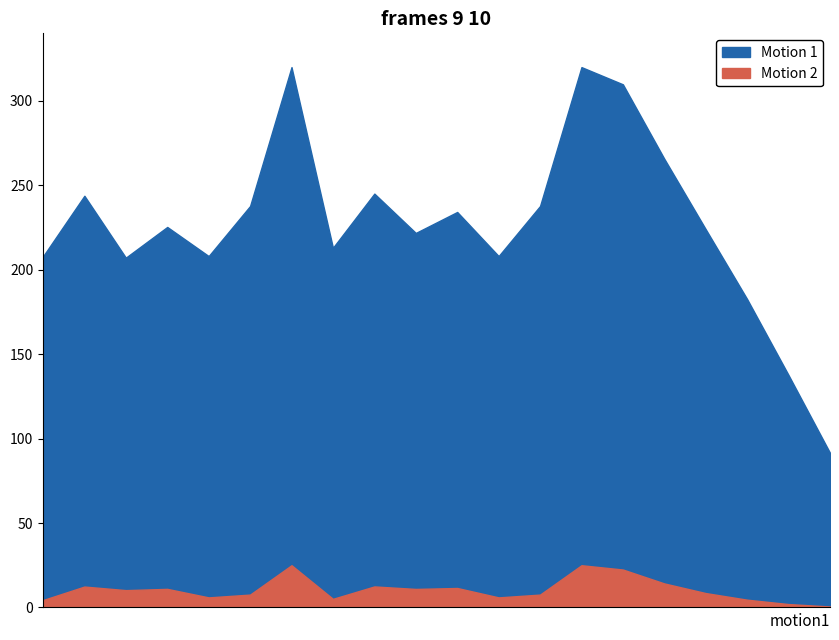

Does the chart display data point markers on the line(s)?

No